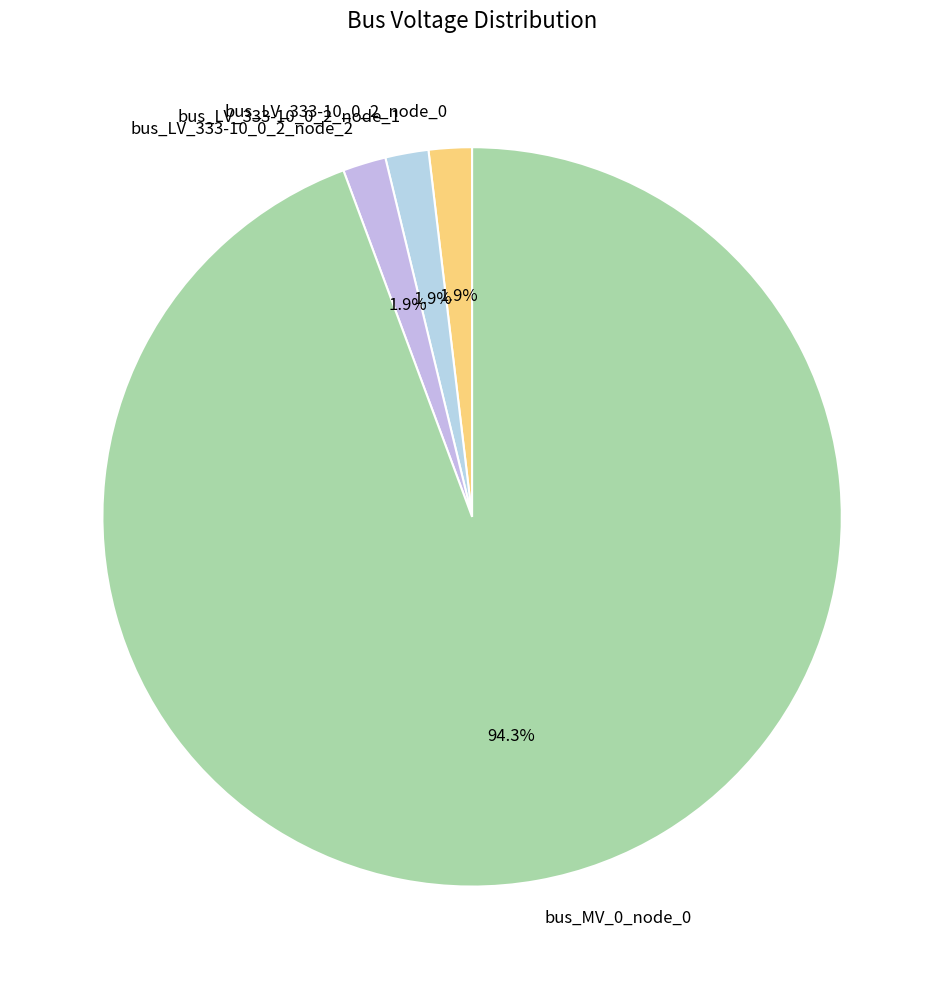

Which has a higher value, bus_LV_333-10_0_2_node_2 or bus_MV_0_node_0?

bus_MV_0_node_0